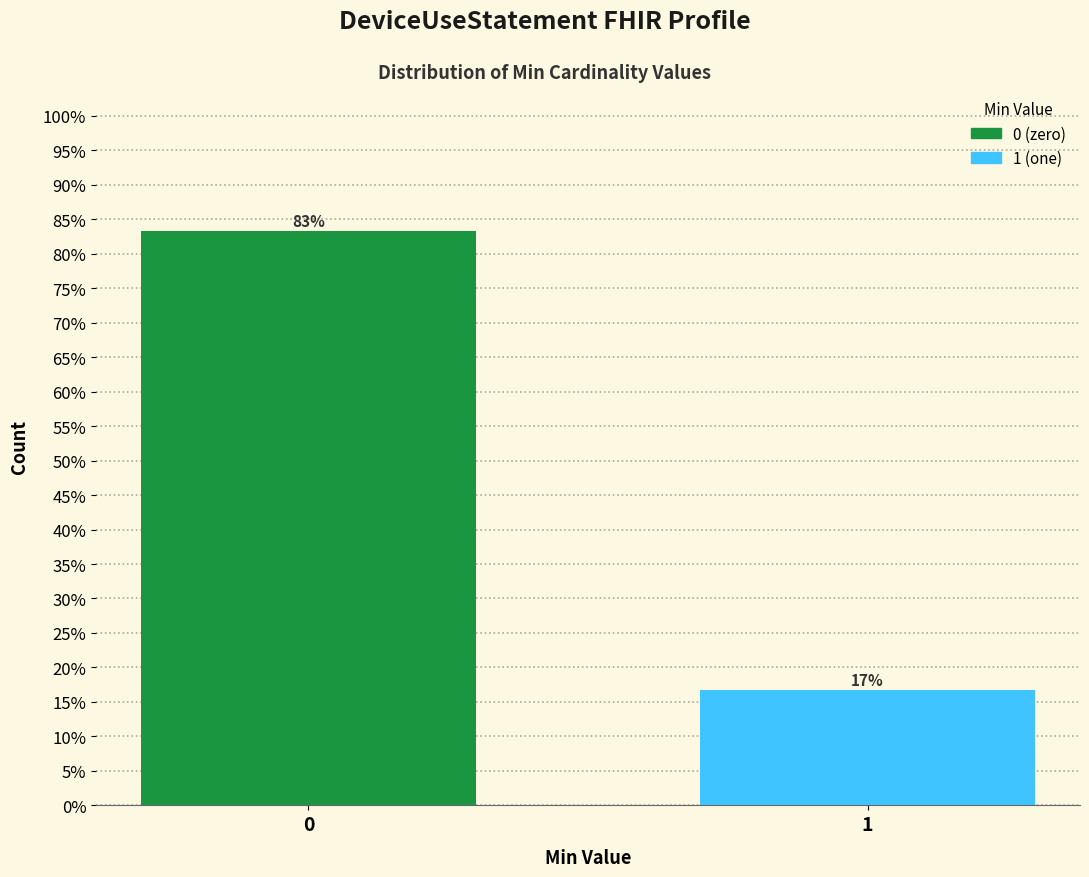

Read the value at 0.

83.3